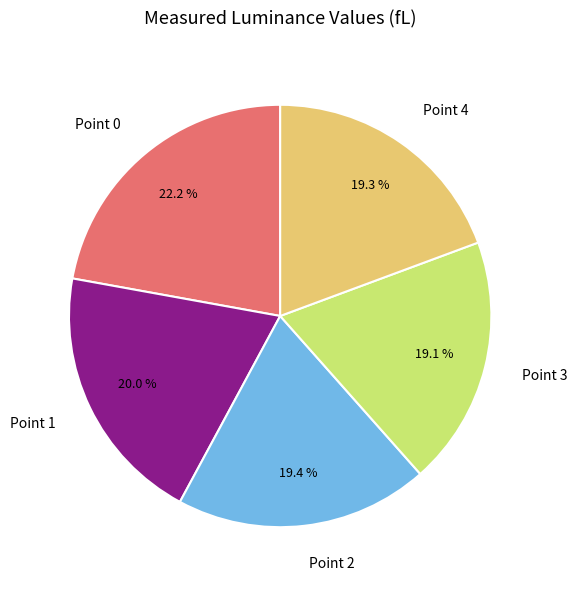

Does Point 1 account for over 50% of the chart?

No